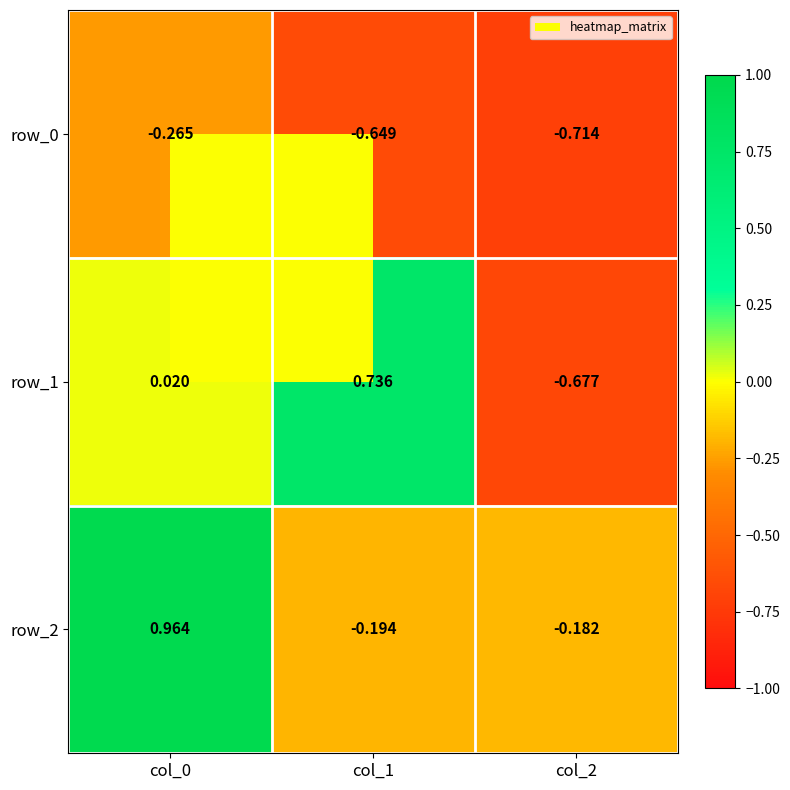

What is the total value across all series at col_2?

-1.6